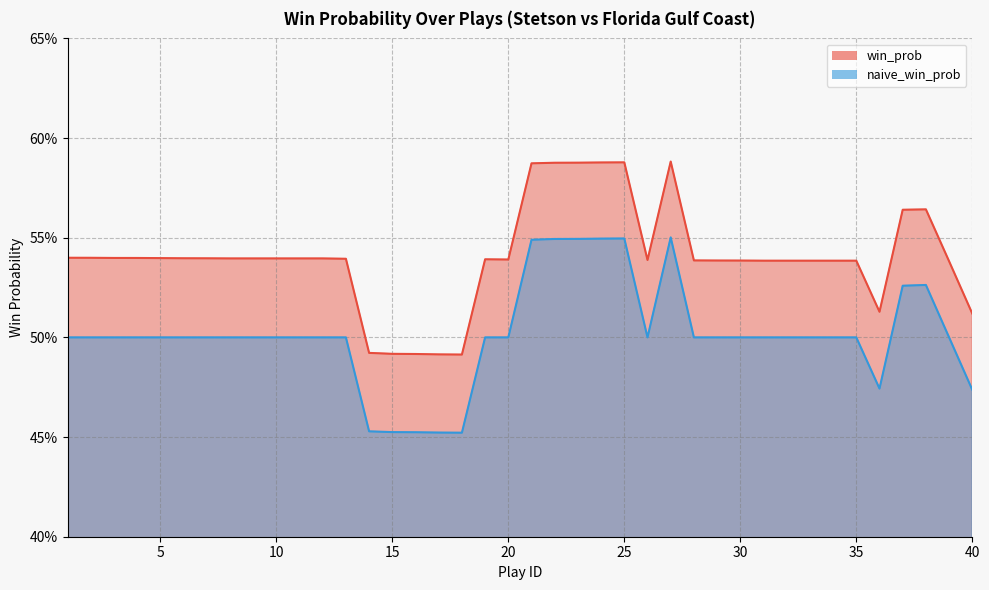

What is the average value of the win_prob series?

0.5